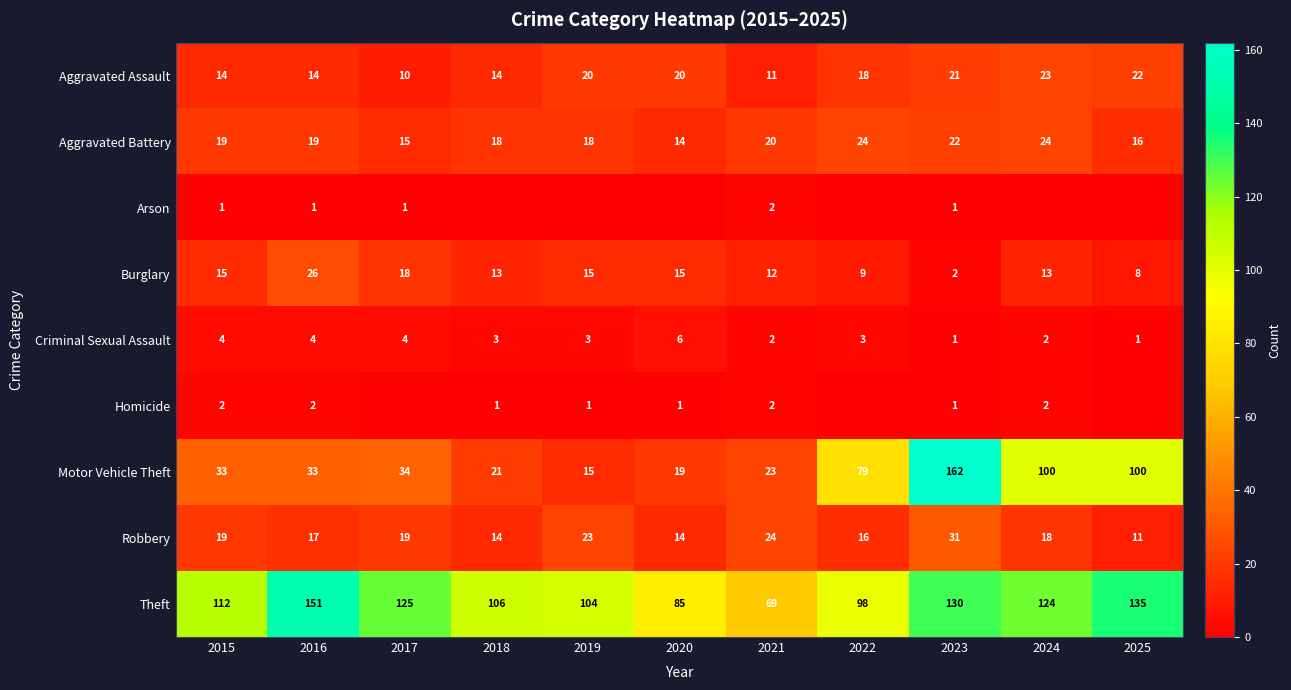

What is the difference between the Criminal Sexual Assault values at 2016 and 2024?

2